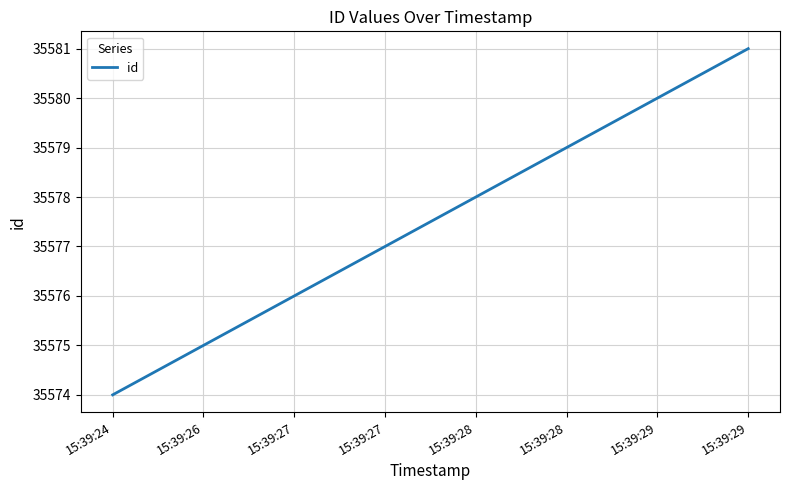

Reading left to right, list all the values displayed in this chart.

15:39:24=35574	15:39:26=35575	15:39:27=35576	15:39:27=35577	15:39:28=35578	15:39:28=35579	15:39:29=35580	15:39:29=35581